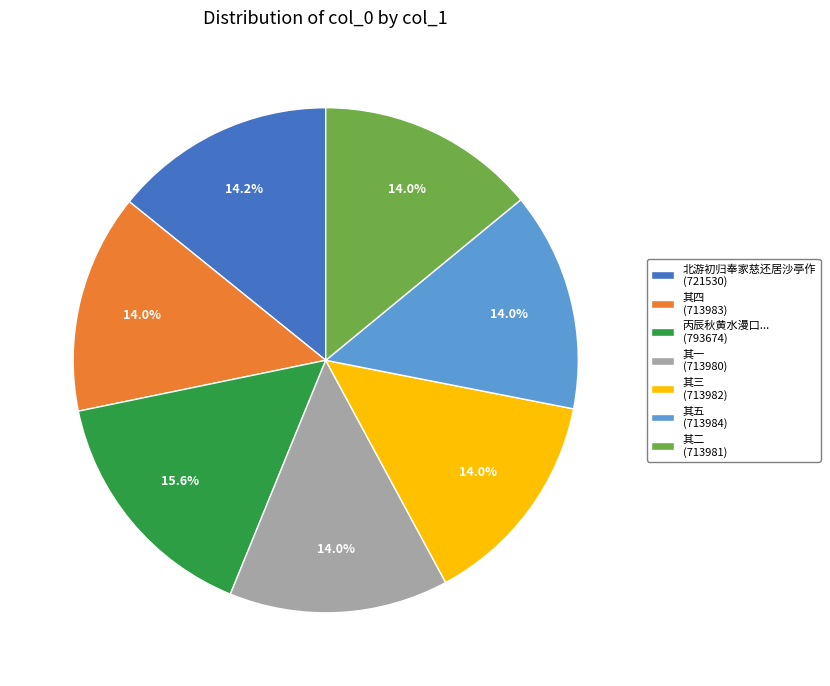

What is the total percentage of 其二 (713981) and 其一 (713980)?

28.1%